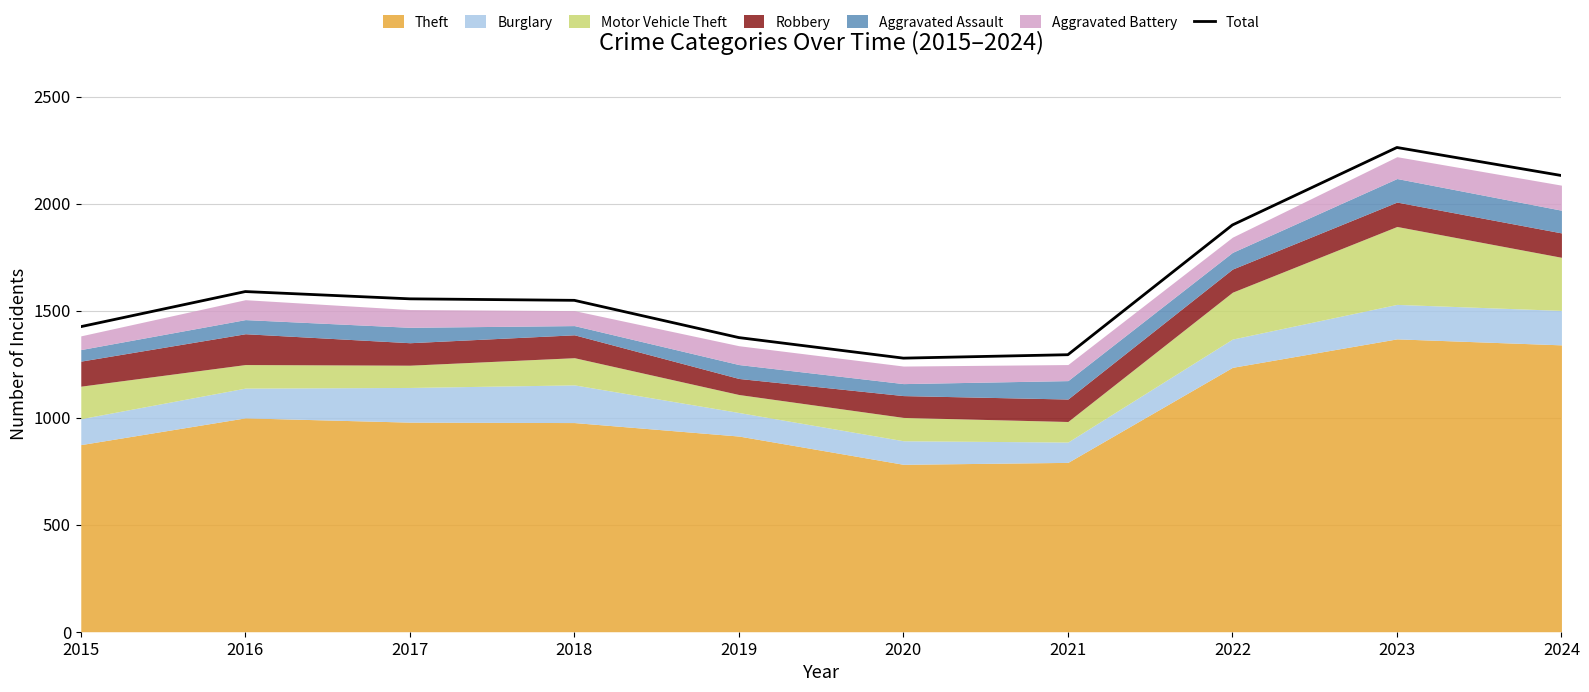

Where is the first local maximum?

2016